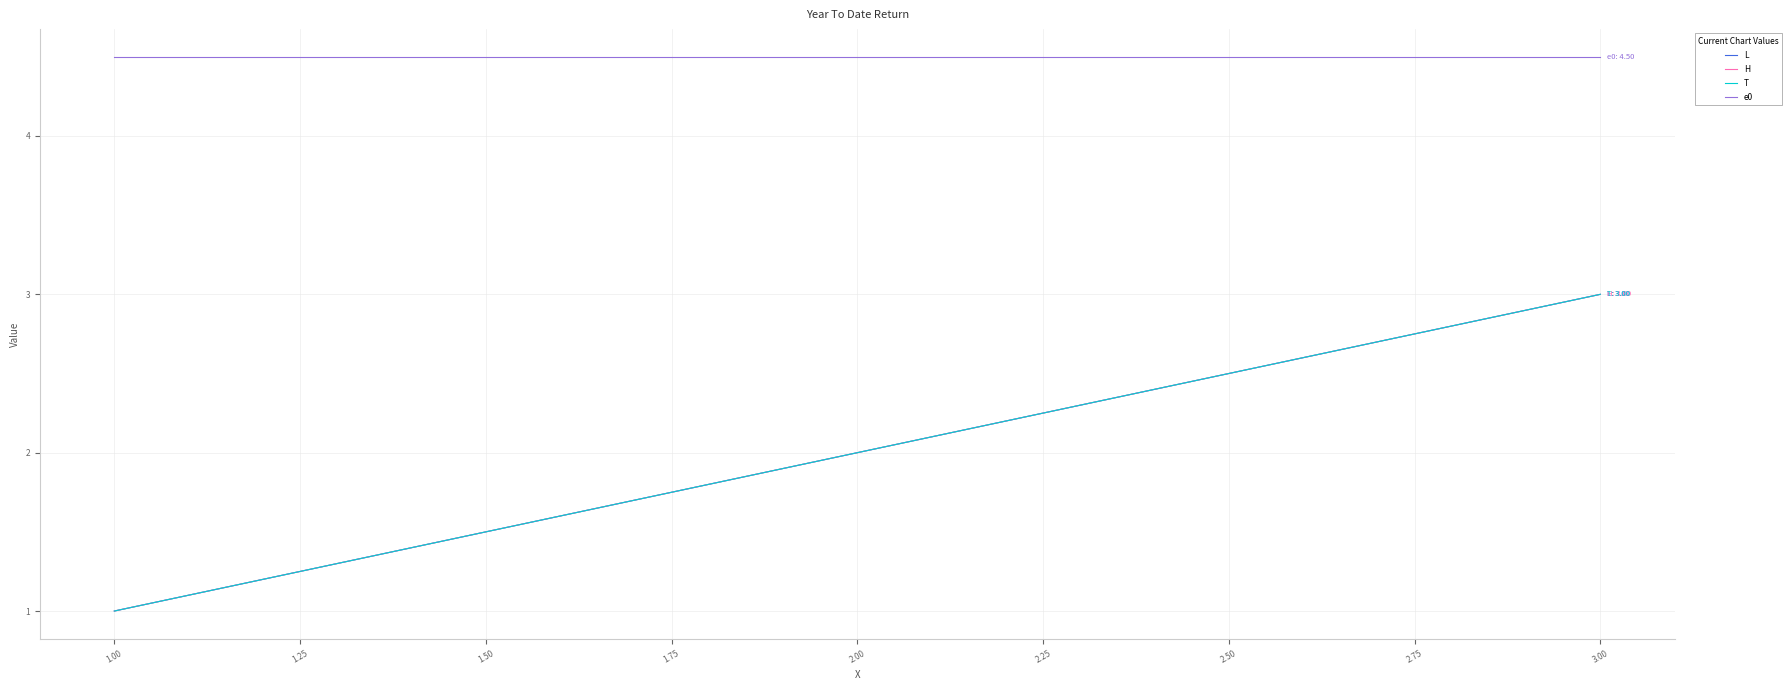

Which series has the largest range (max minus min)?

L